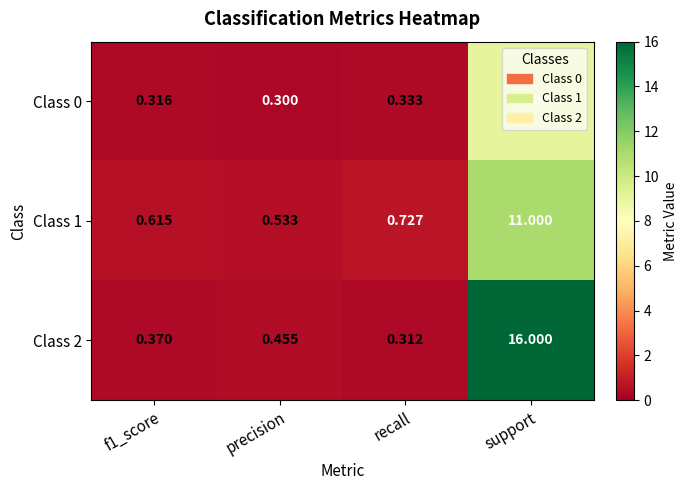

Where is Class 1 nearest to the value 5?

recall